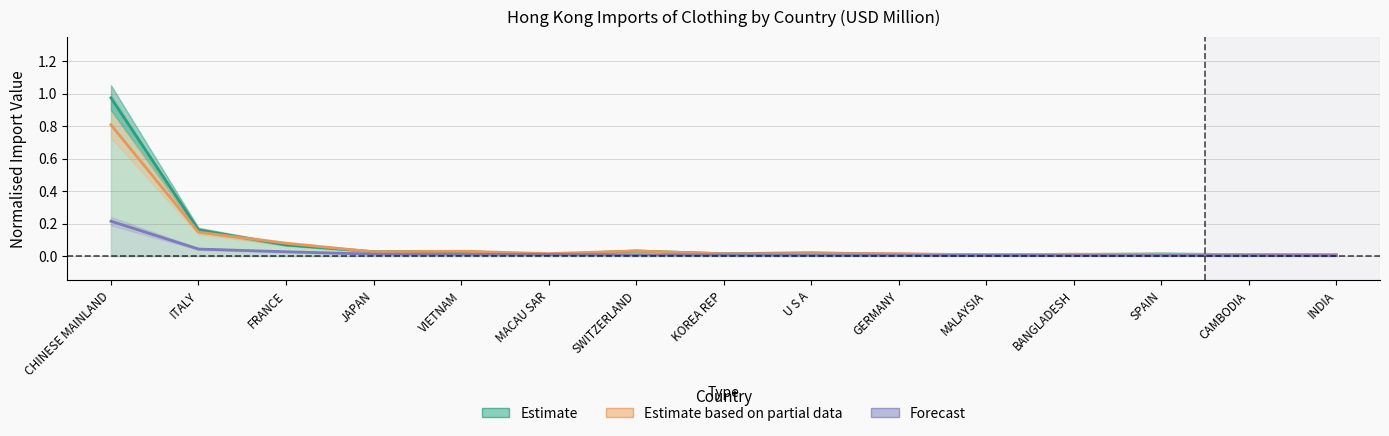

Rank the series at JAPAN from highest to lowest value.

Estimate, Estimate based on partial data, Forecast